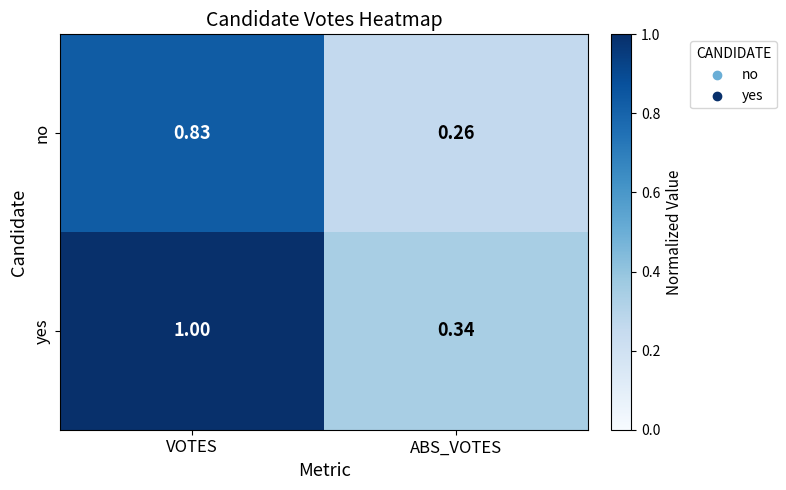

List the series in order of their peak value, lowest first.

no, yes